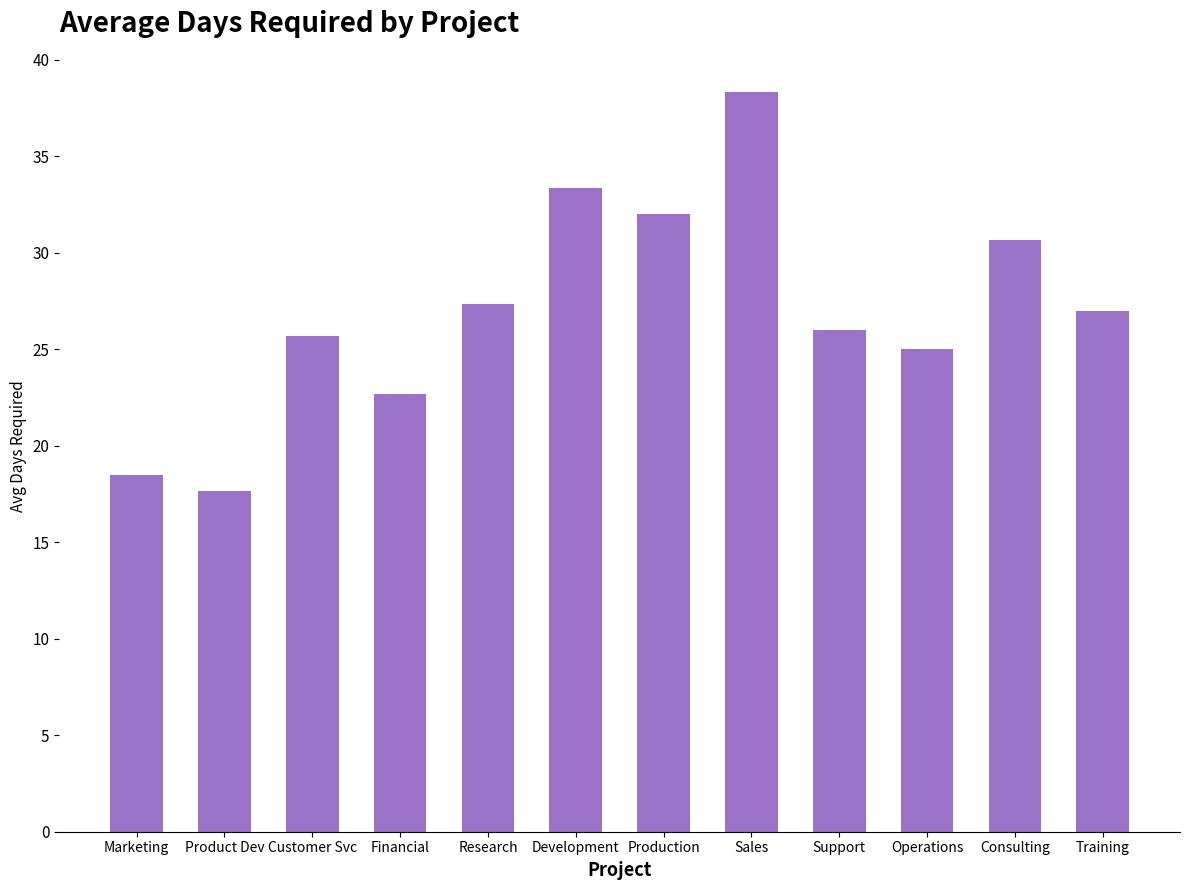

What is the label of the 6th bar from the right?

Production